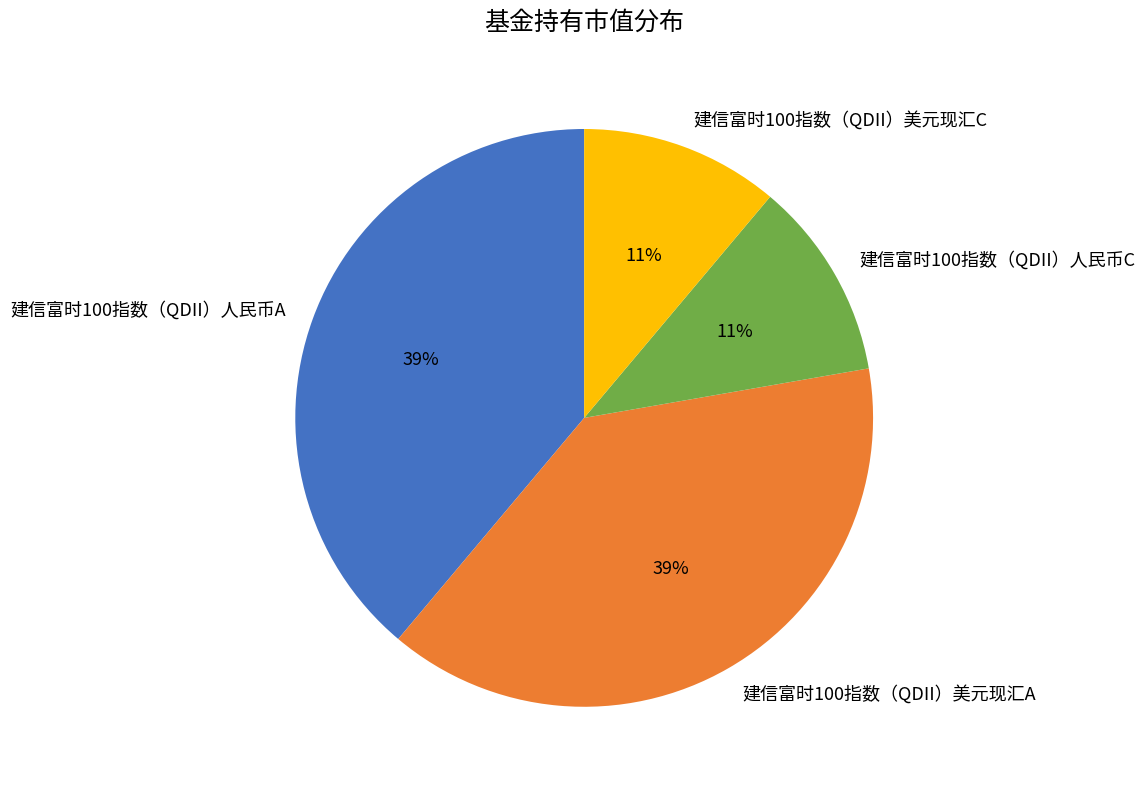

Count the number of slices in the pie.

4